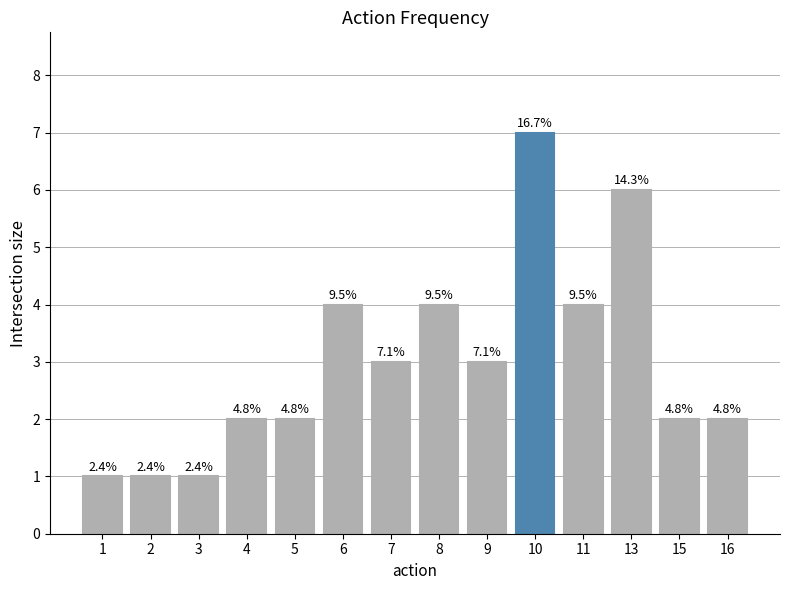

Does the chart contain any negative values?

No